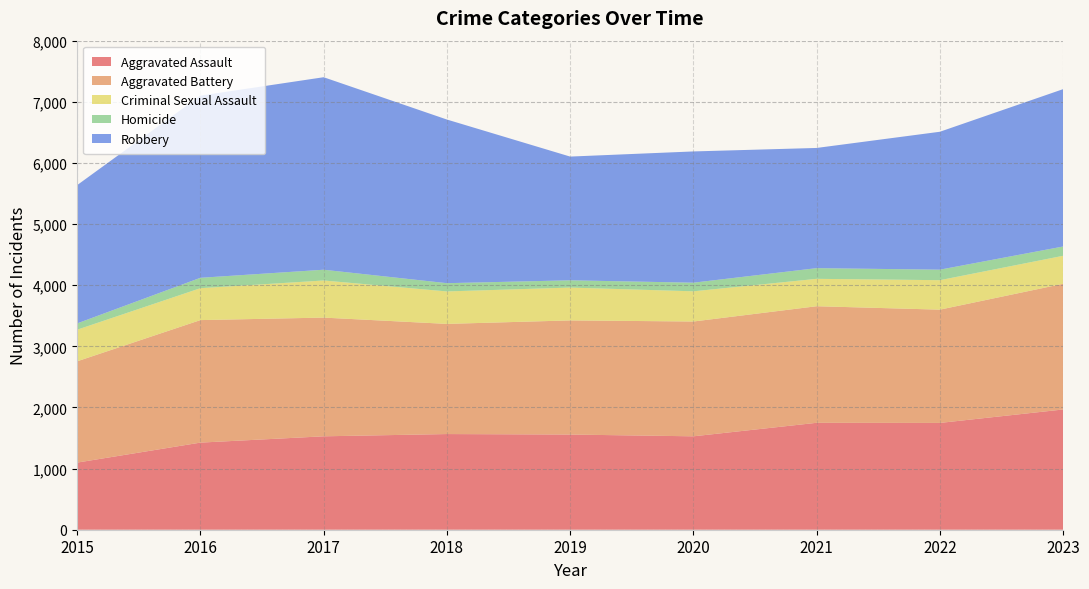

Reading left to right, list all the values displayed in this chart.

Aggravated Assault: 2015=1098	2016=1425	2017=1528	2018=1565	2019=1557	2020=1528	2021=1749	2022=1747	2023=1967
Aggravated Battery: 2015=1657	2016=2004	2017=1942	2018=1802	2019=1867	2020=1878	2021=1907	2022=1853	2023=2056
Criminal Sexual Assault: 2015=517	2016=522	2017=607	2018=531	2019=537	2020=494	2021=448	2022=482	2023=458
Homicide: 2015=103	2016=170	2017=176	2018=135	2019=119	2020=141	2021=175	2022=172	2023=152
Robbery: 2015=2262	2016=2980	2017=3149	2018=2677	2019=2024	2020=2147	2021=1966	2022=2256	2023=2574